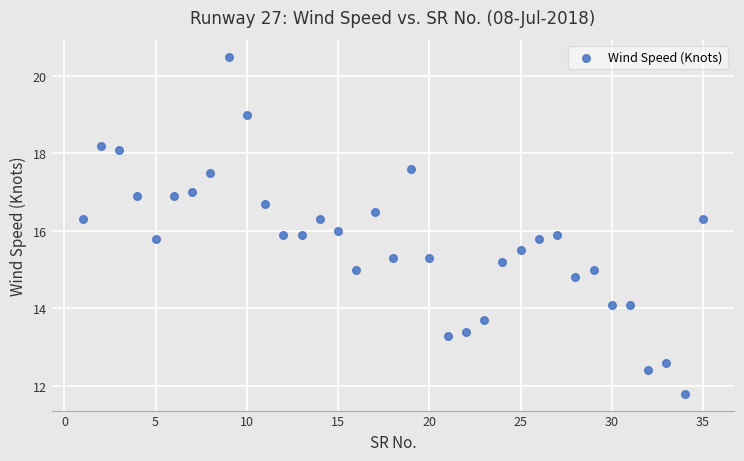

What is the range of Y values (max minus min)?

8.7